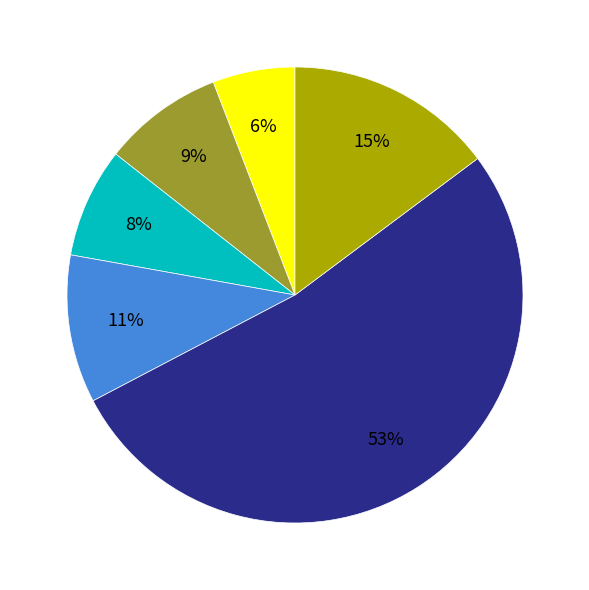

To the nearest percent, what is the average slice percentage?

17%